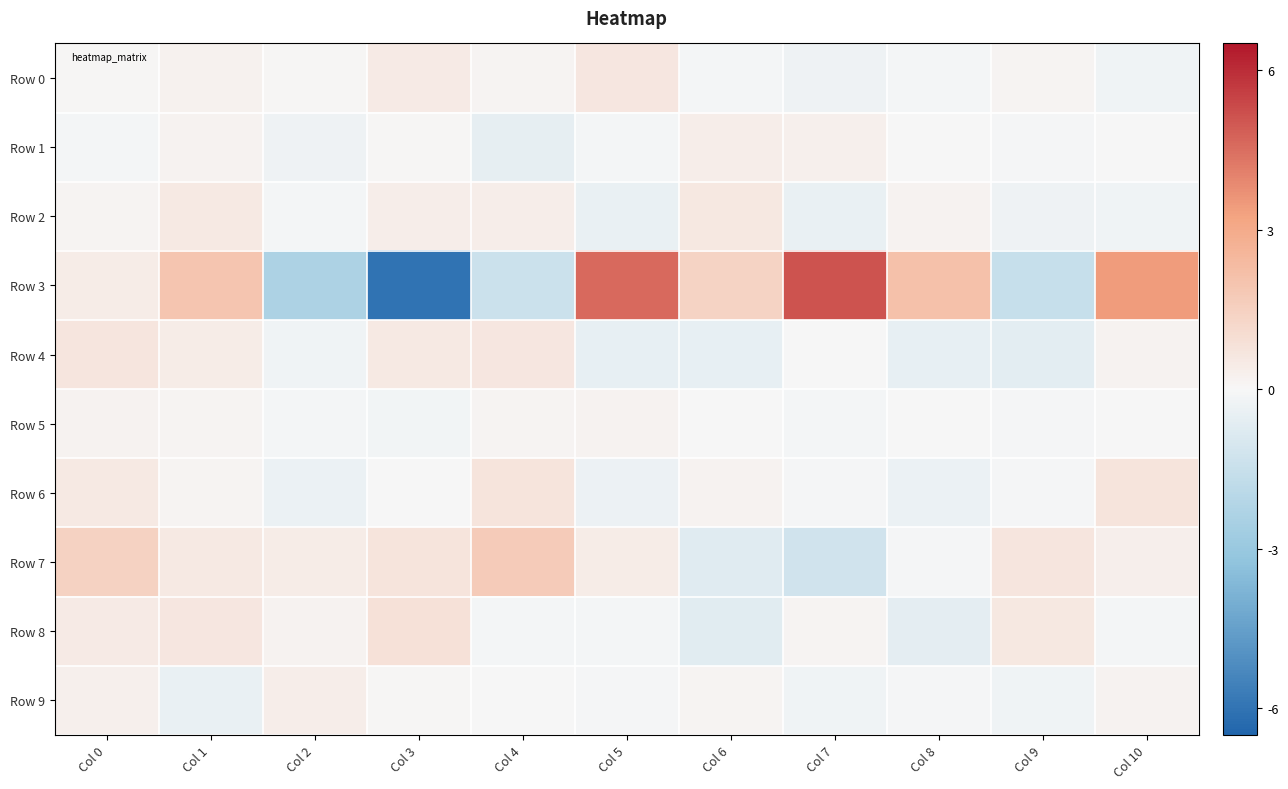

At how many categories does at least one series exceed -1?

11